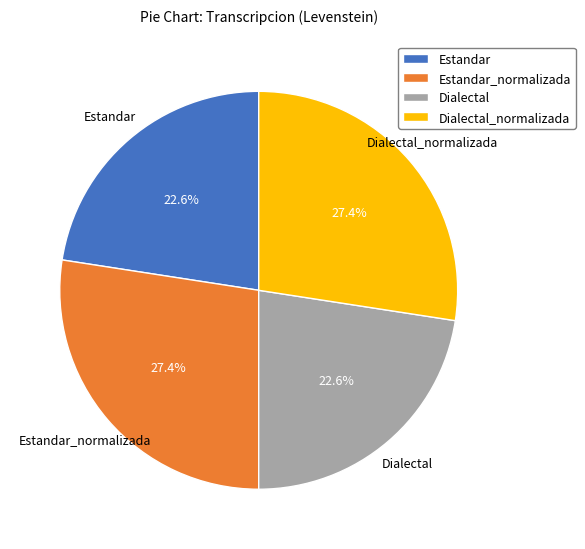

What is the total percentage of Dialectal_normalizada and Estandar?

50.0%